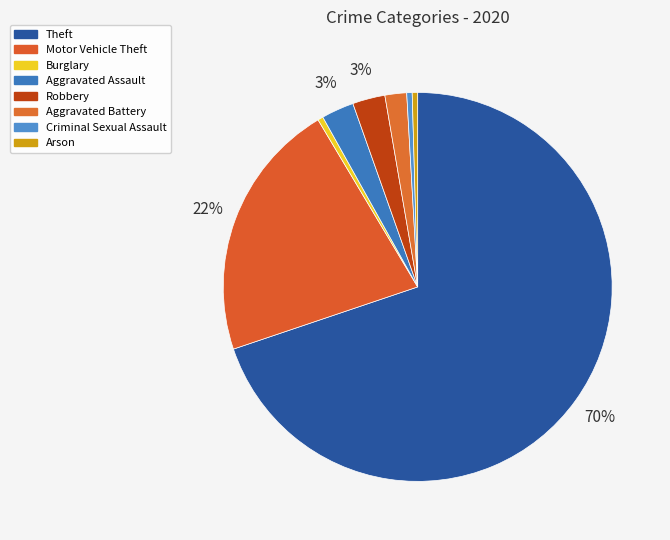

To the nearest percent, what is the difference between the largest and smallest slice percentages?

70%